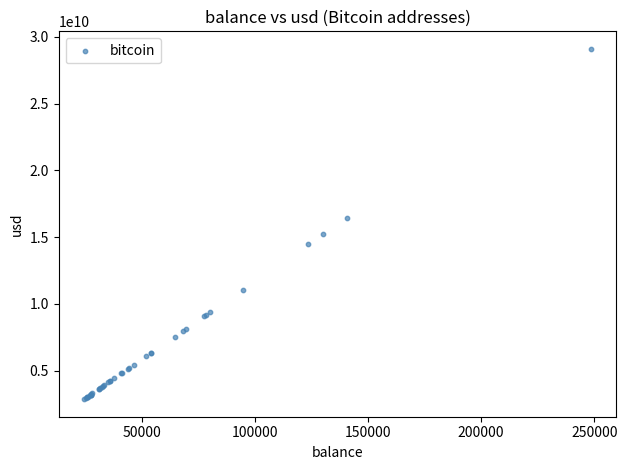

What Y value in the scatter plot is closest to 15988089054?

16459765737.3